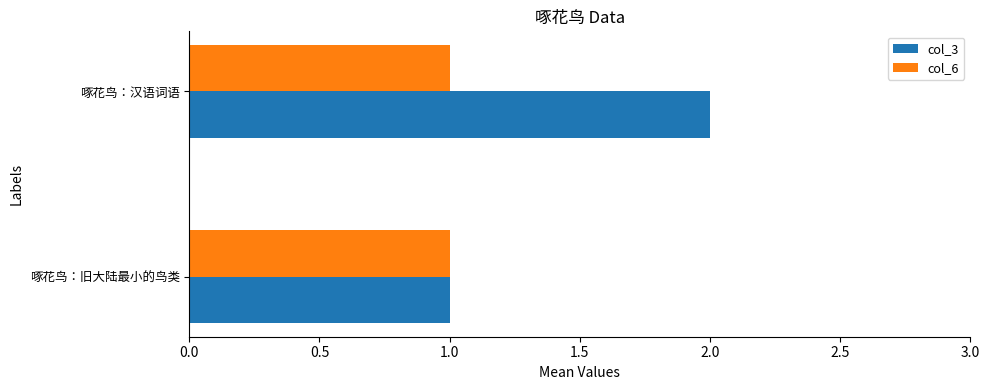

Which series has the largest range (max minus min)?

col_3